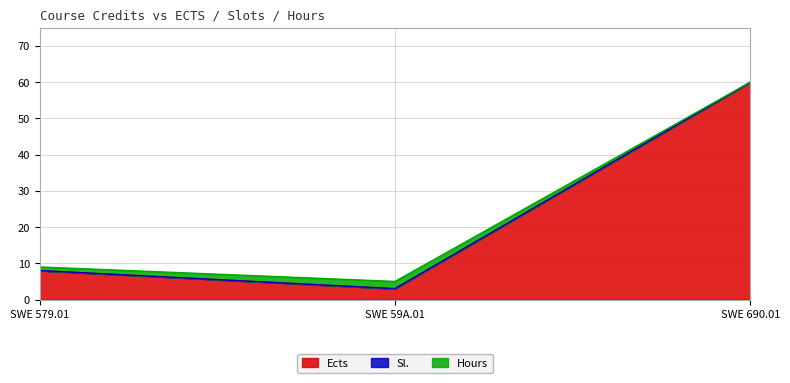

What is the difference between the maximum and minimum values in the Ects series?

57